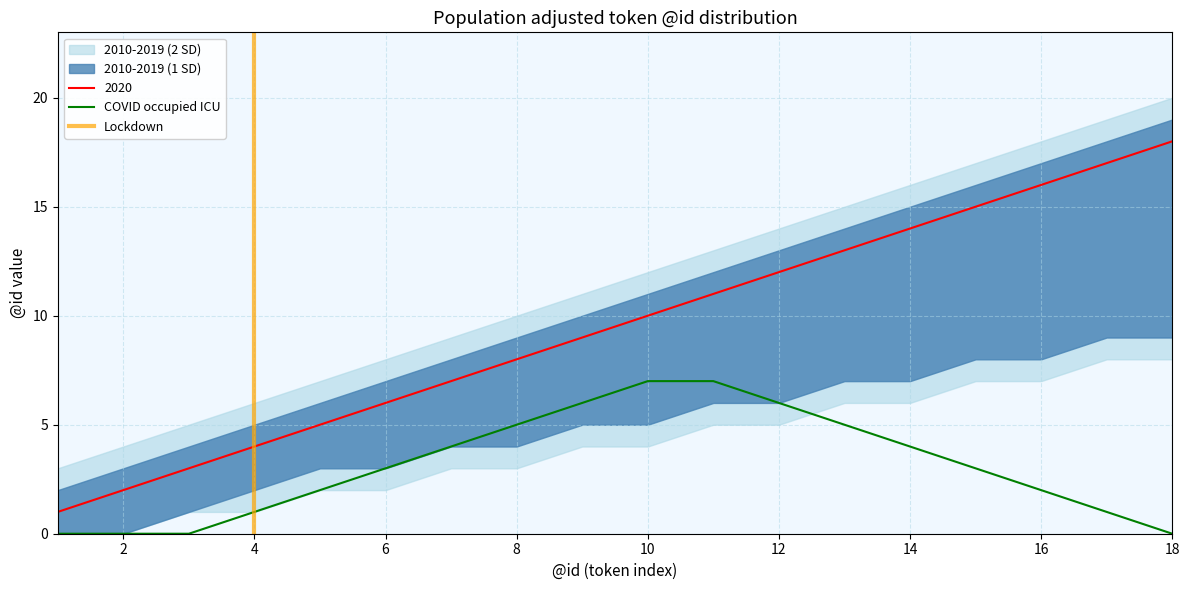

True or false: 2020 has more than 0 points higher than both neighbors.

False